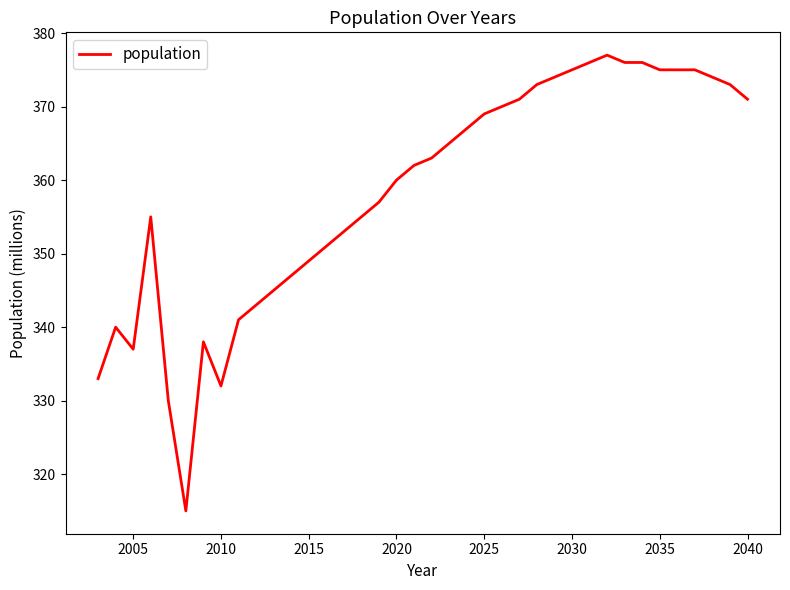

What is the maximum value shown in the chart?

377